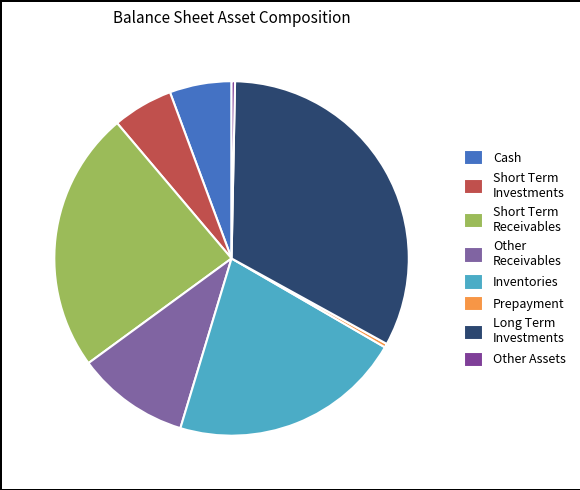

Count the number of slices in the pie.

8